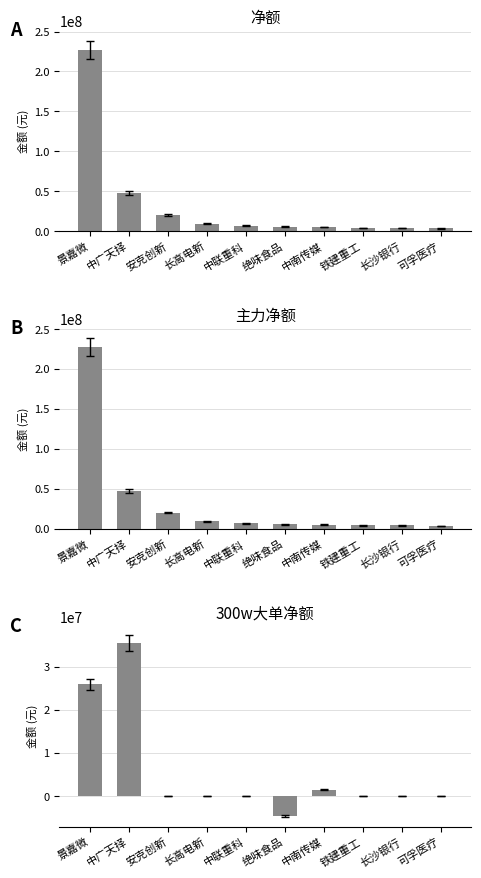

At how many categories does at least one series exceed 30347189?

2